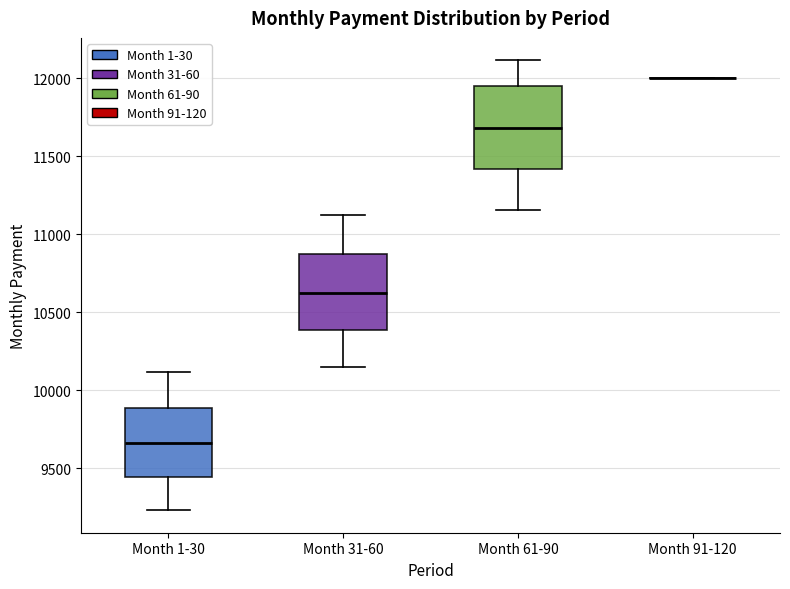

Reading left to right, read every box against the y-axis: the position of its median line, the range the box covers, and the ends of its whiskers. The values are not printed on the chart, so give them approximately, as read against the axis.

Month 1-30: median 9650, box 9450 to 9900, whiskers 9250 to 10100
Month 31-60: median 10600, box 10400 to 10850, whiskers 10150 to 11100
Month 61-90: median 11700, box 11400 to 11950, whiskers 11150 to 12100
Month 91-120: box collapsed to a line at 12000, whiskers 12000 to 12000